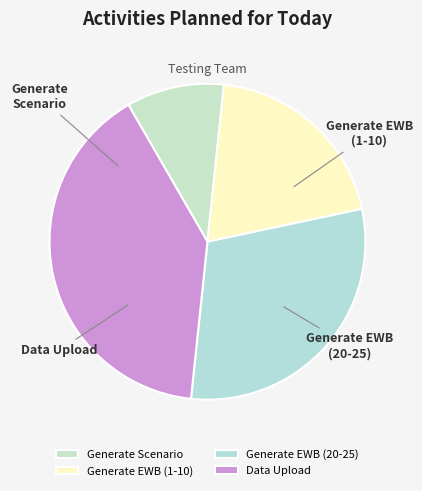

To the nearest percent, what percentage of the pie is Data Upload?

40%